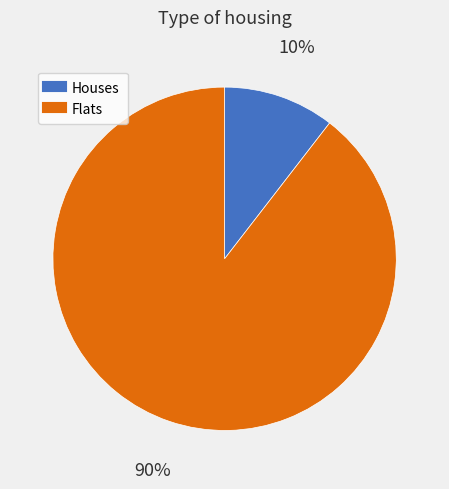

To the nearest percent, what is the average slice percentage?

50%